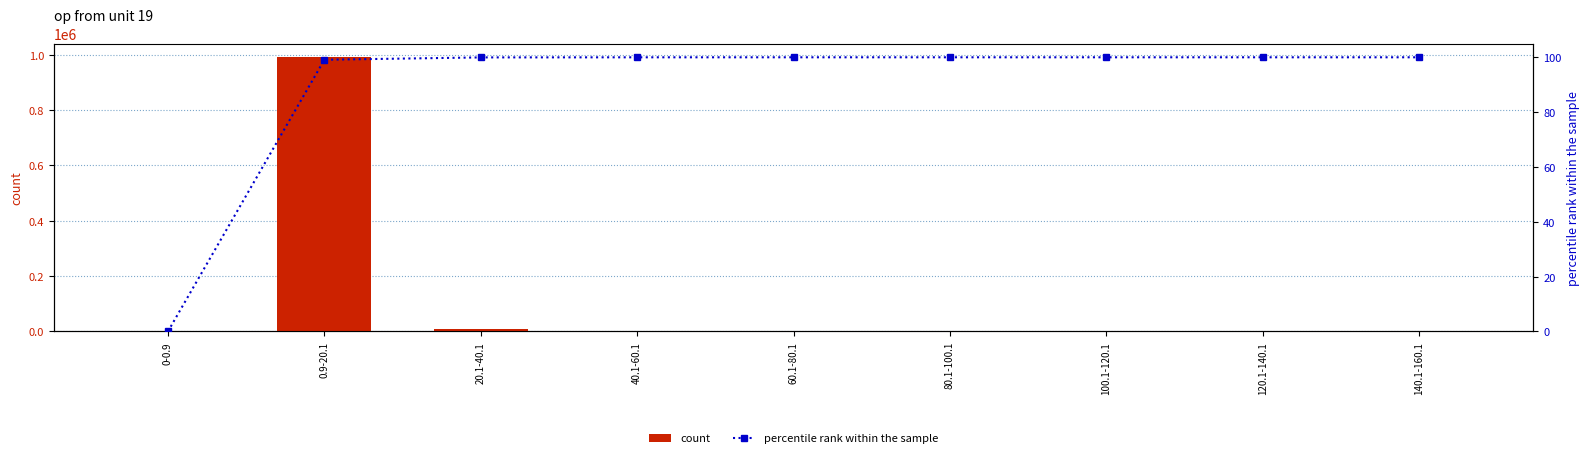

What is the difference between the maximum and minimum values in the percentile rank within the sample series?

100.0